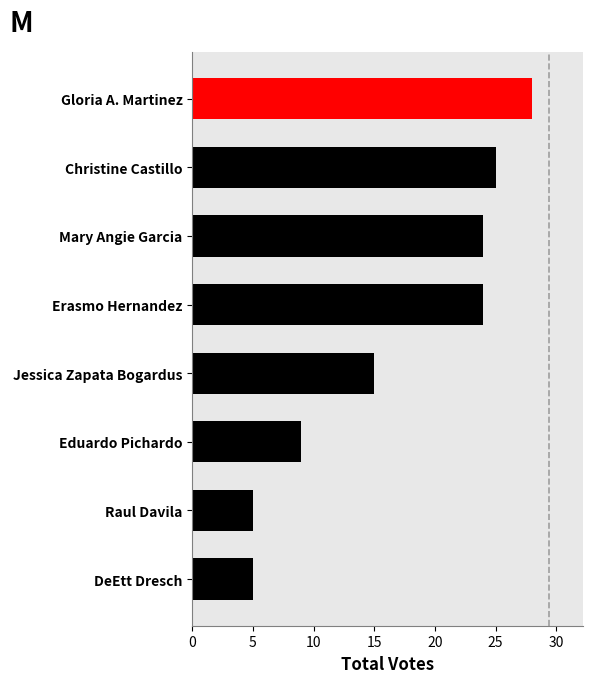

How many data points are less than 24?

4